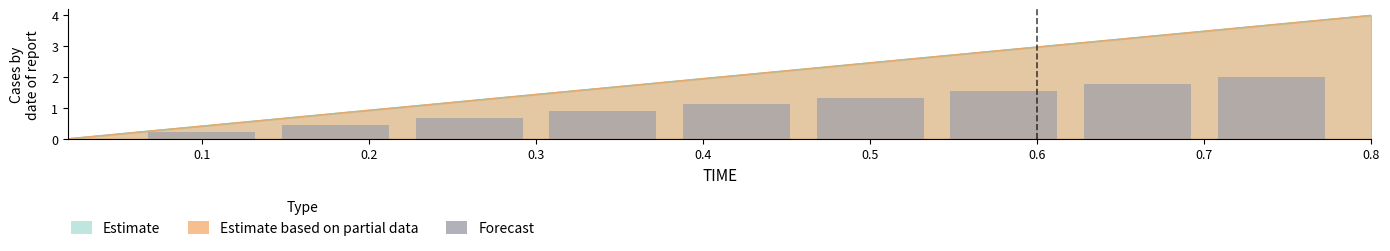

What is the change in value from 0.0 to 0.6?

+1.3